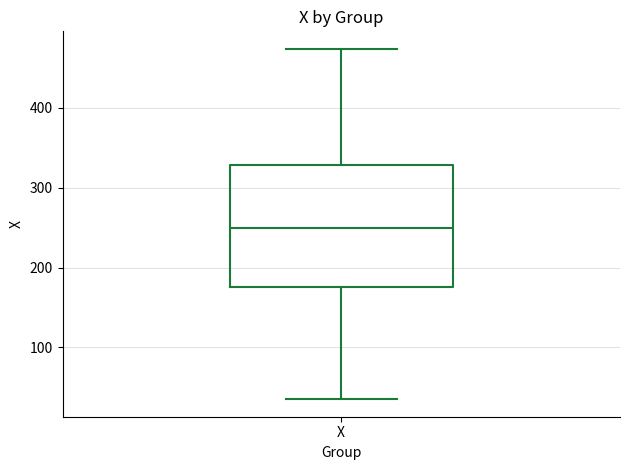

Transcribe this box plot: give where the median line is, the range the box spans, and where the two whiskers end, as read against the y-axis. The values are not printed on the chart, so give them approximately, as read against the axis.

median 250, box 180 to 330, whiskers 40 to 470